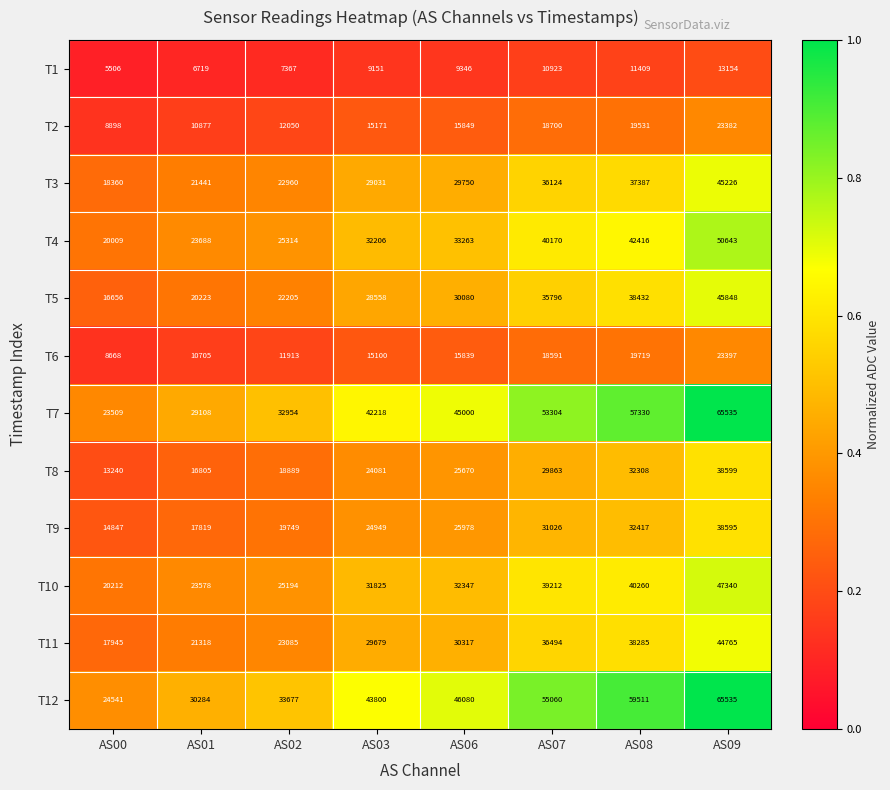

What is the maximum value shown in the chart?

65535